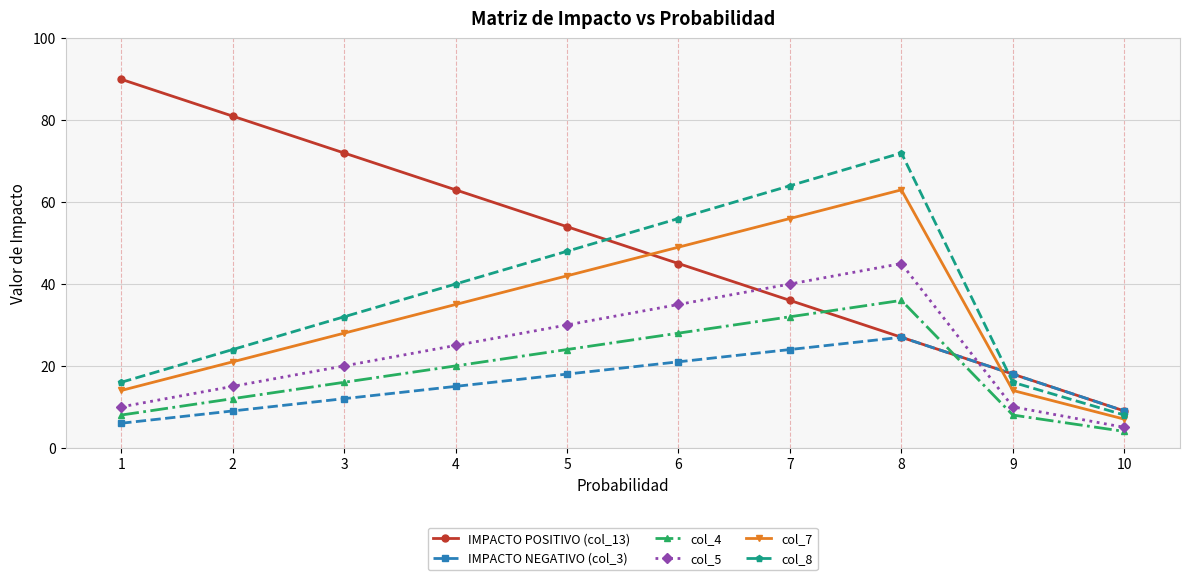

True or false: IMPACTO POSITIVO (col_13) and col_8 cross at least once.

True